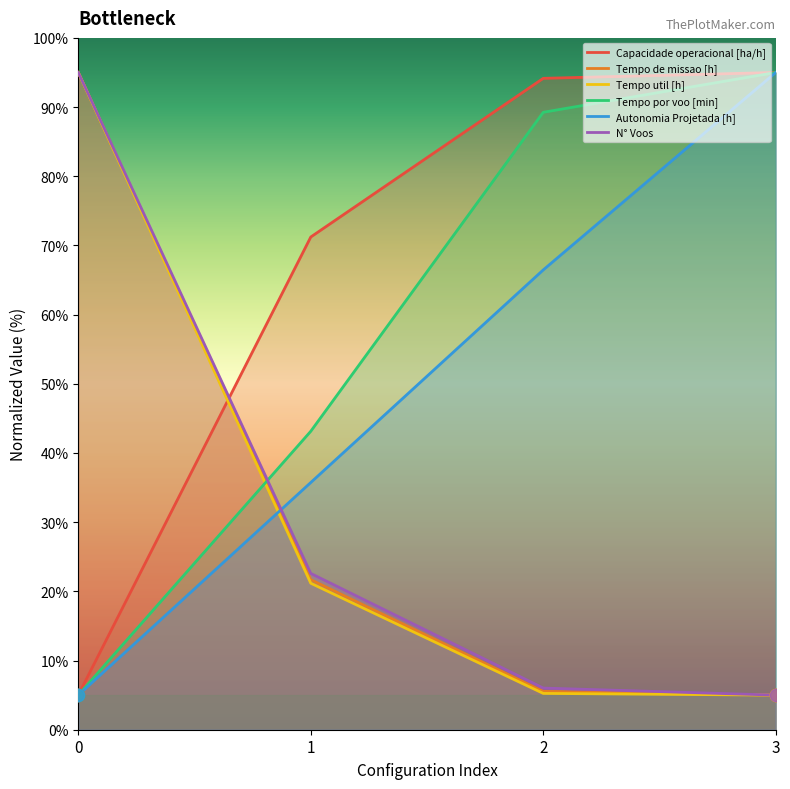

At how many categories does at least one series exceed 82?

3